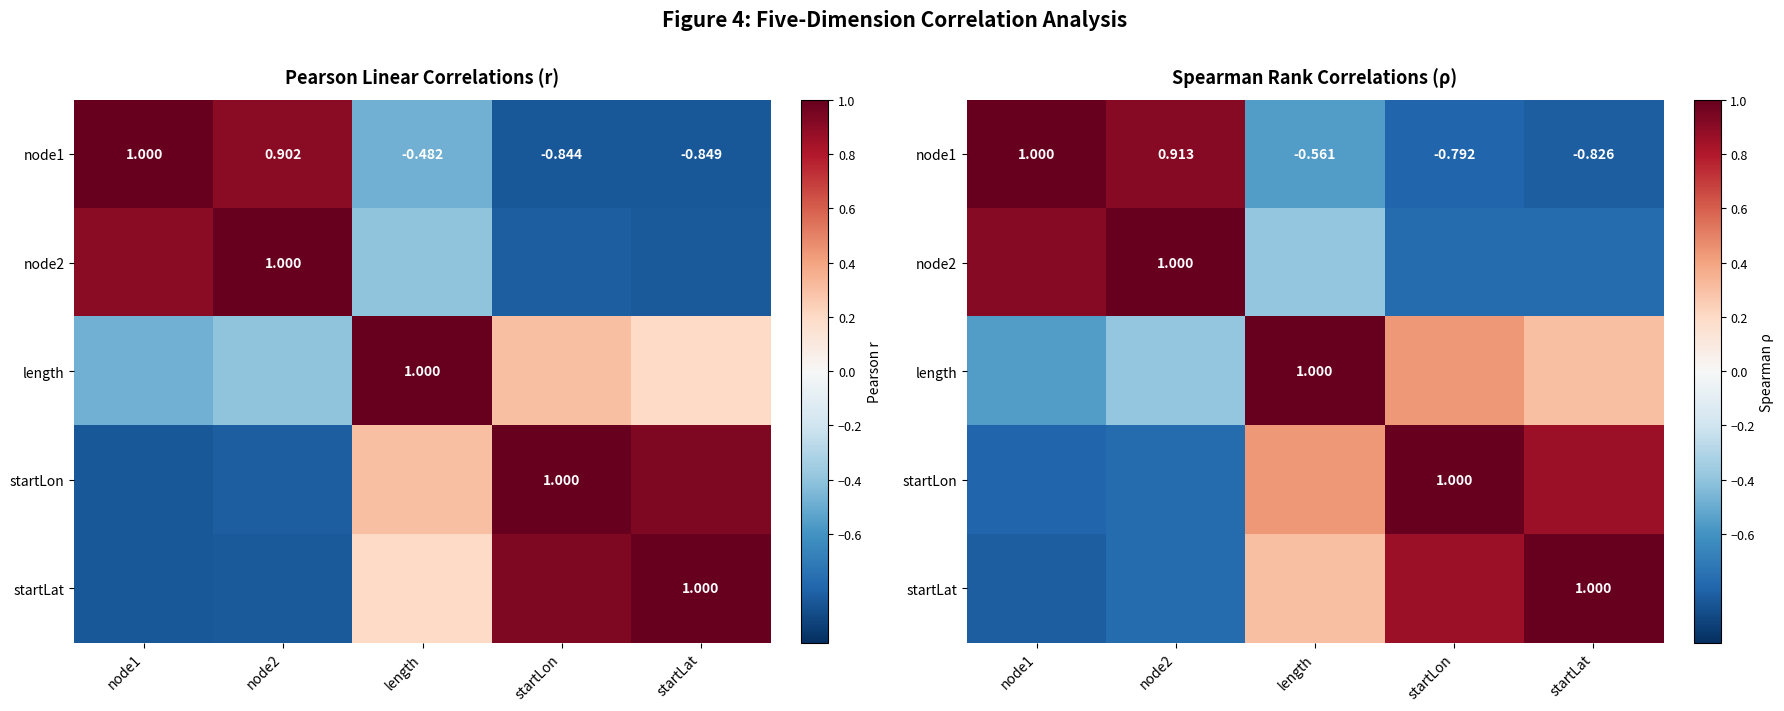

What is the difference between the node2 values at node2 and node1?

0.1